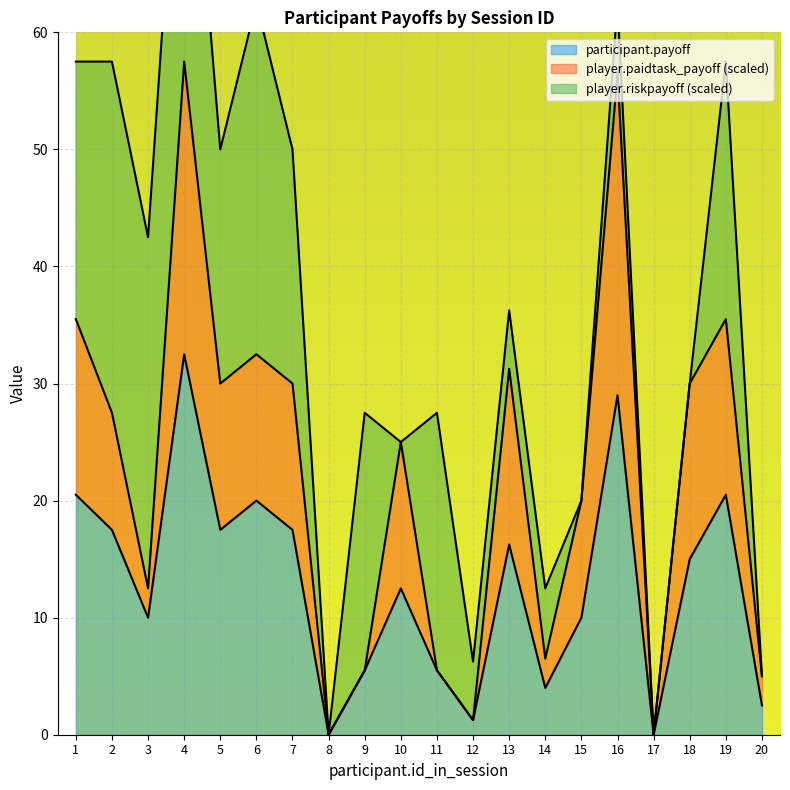

Where is the first local maximum for player.paidtask_payoff?

4